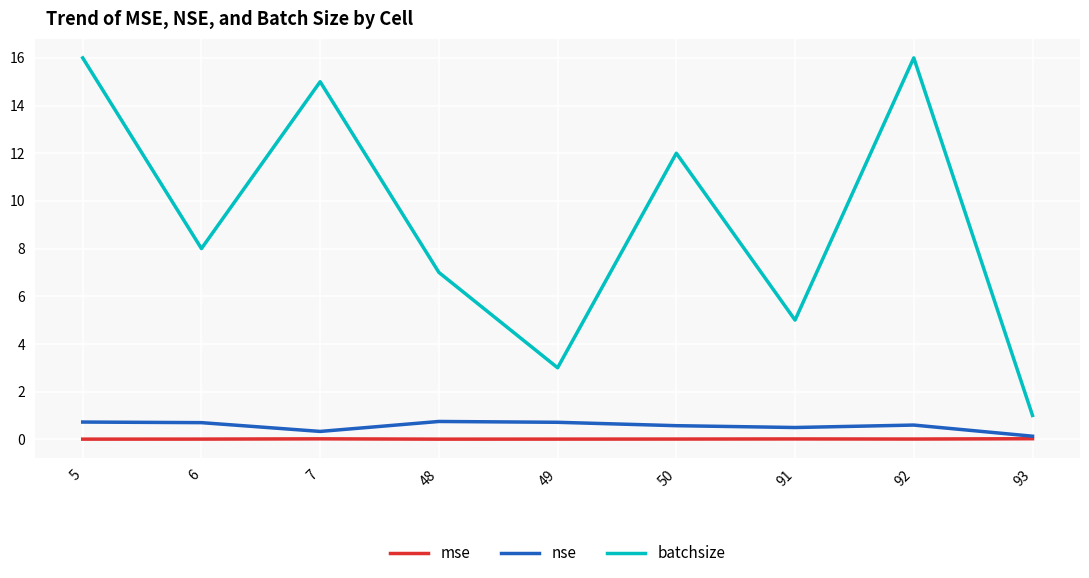

What is the approximate value of batchsize at 91?

5.0